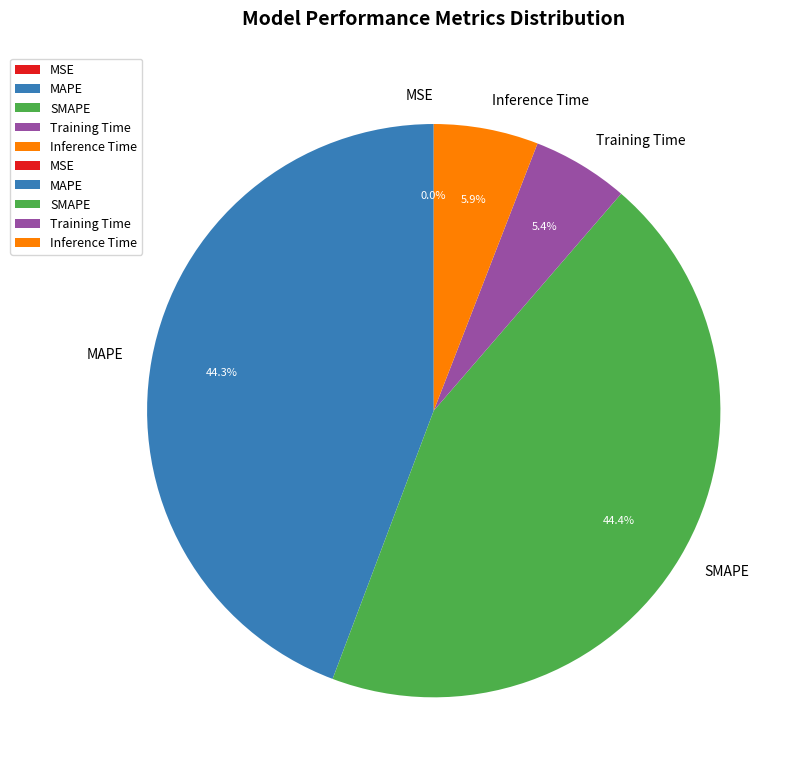

Does SMAPE account for over 50% of the chart?

No